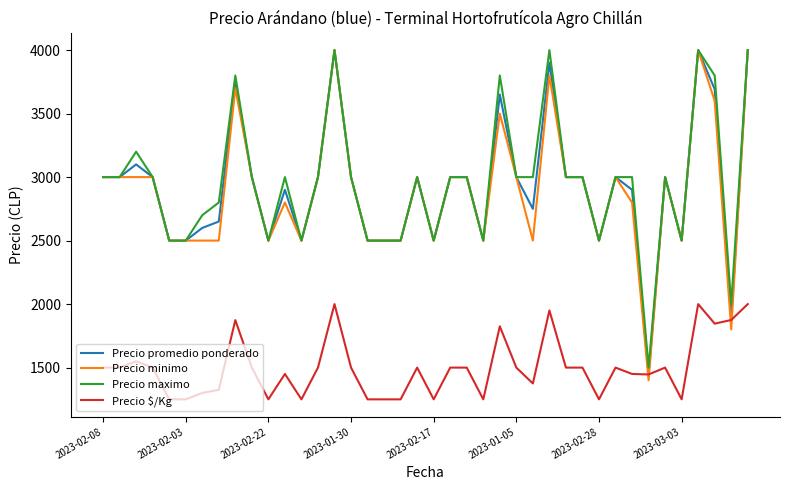

What is the minimum value shown in the chart?

1250